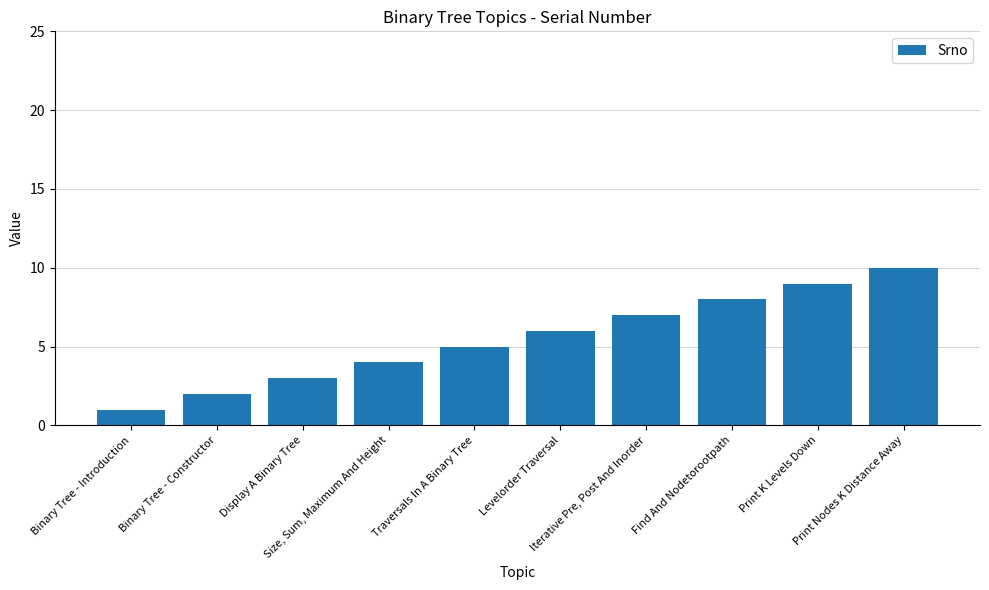

What is the label of the 7th bar from the left?

Iterative Pre, Post And Inorder